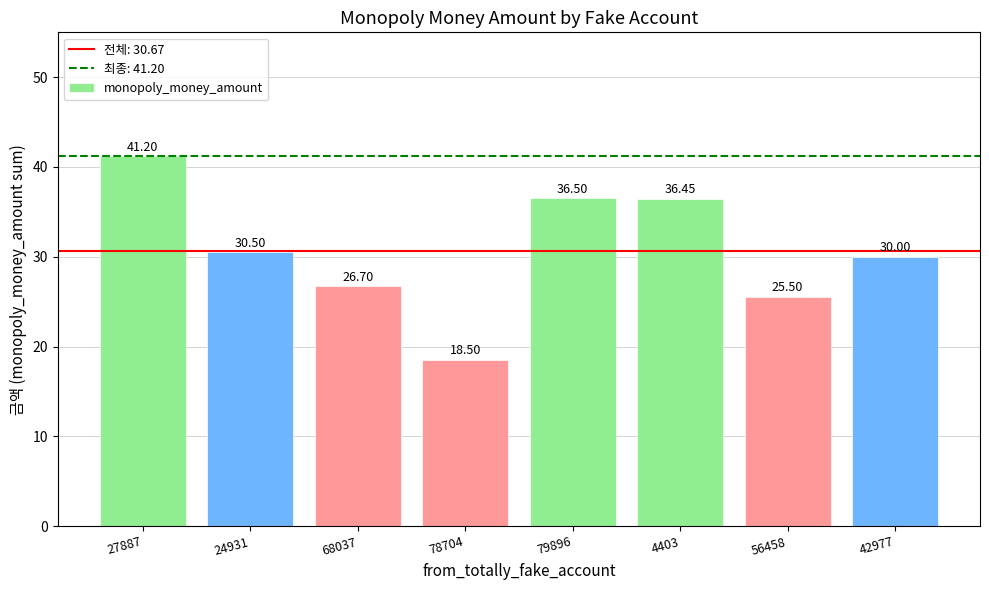

Rank the categories by value from lowest to highest.

78704, 56458, 68037, 42977, 24931, 4403, 79896, 27887